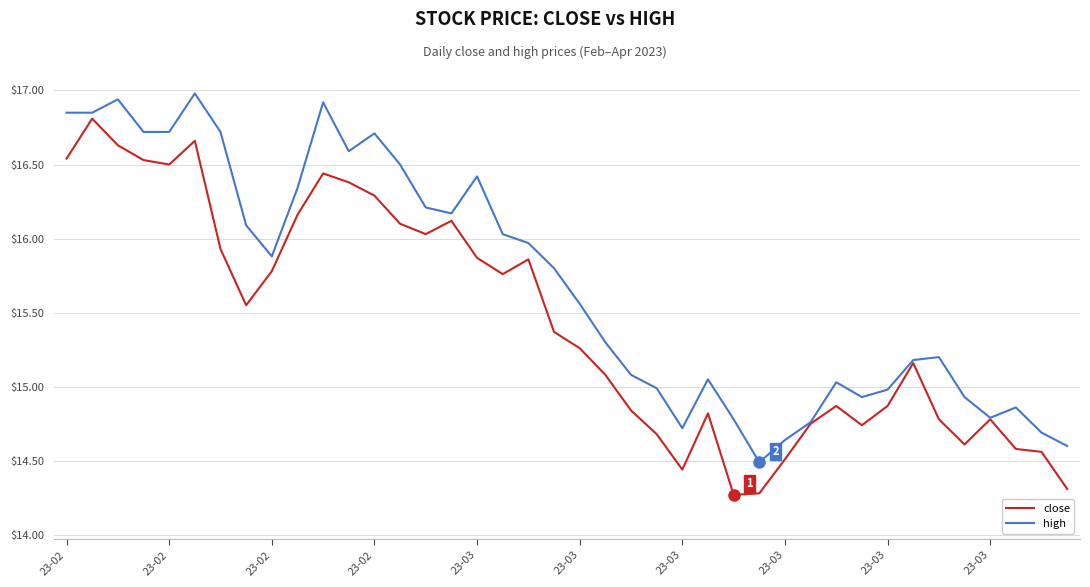

What is the maximum value for close?

16.8